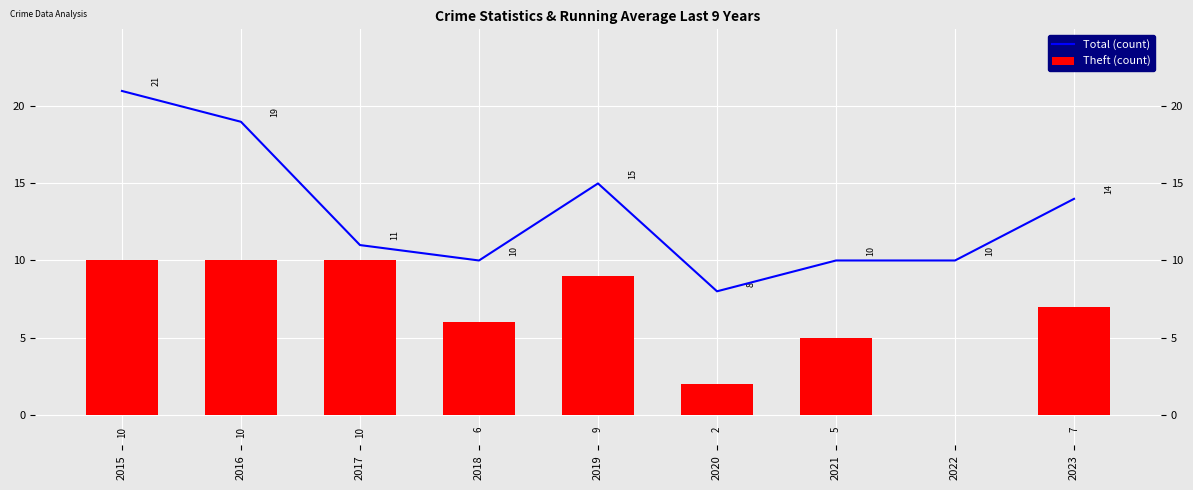

Between 2022 and 2016, which is larger?

2016